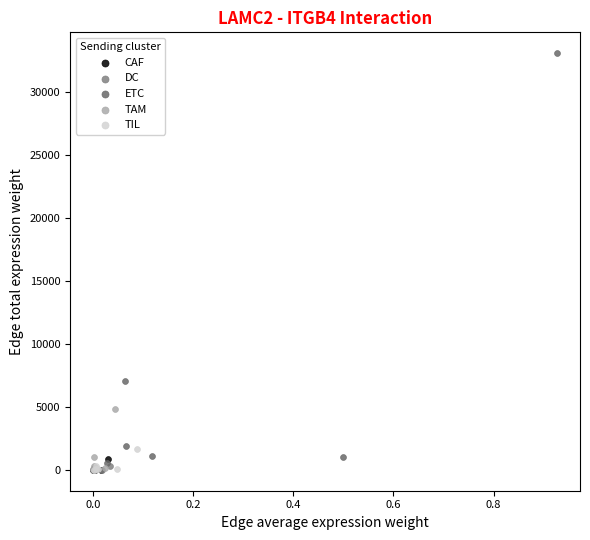

Which series reaches the maximum Y coordinate?

ETC